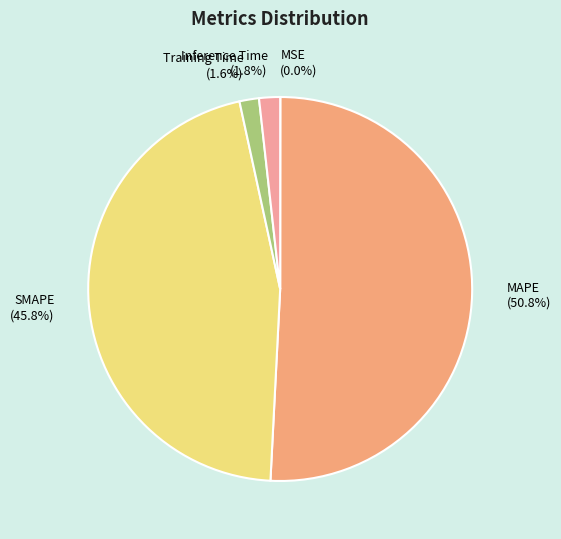

Does any single category account for the majority?

Yes